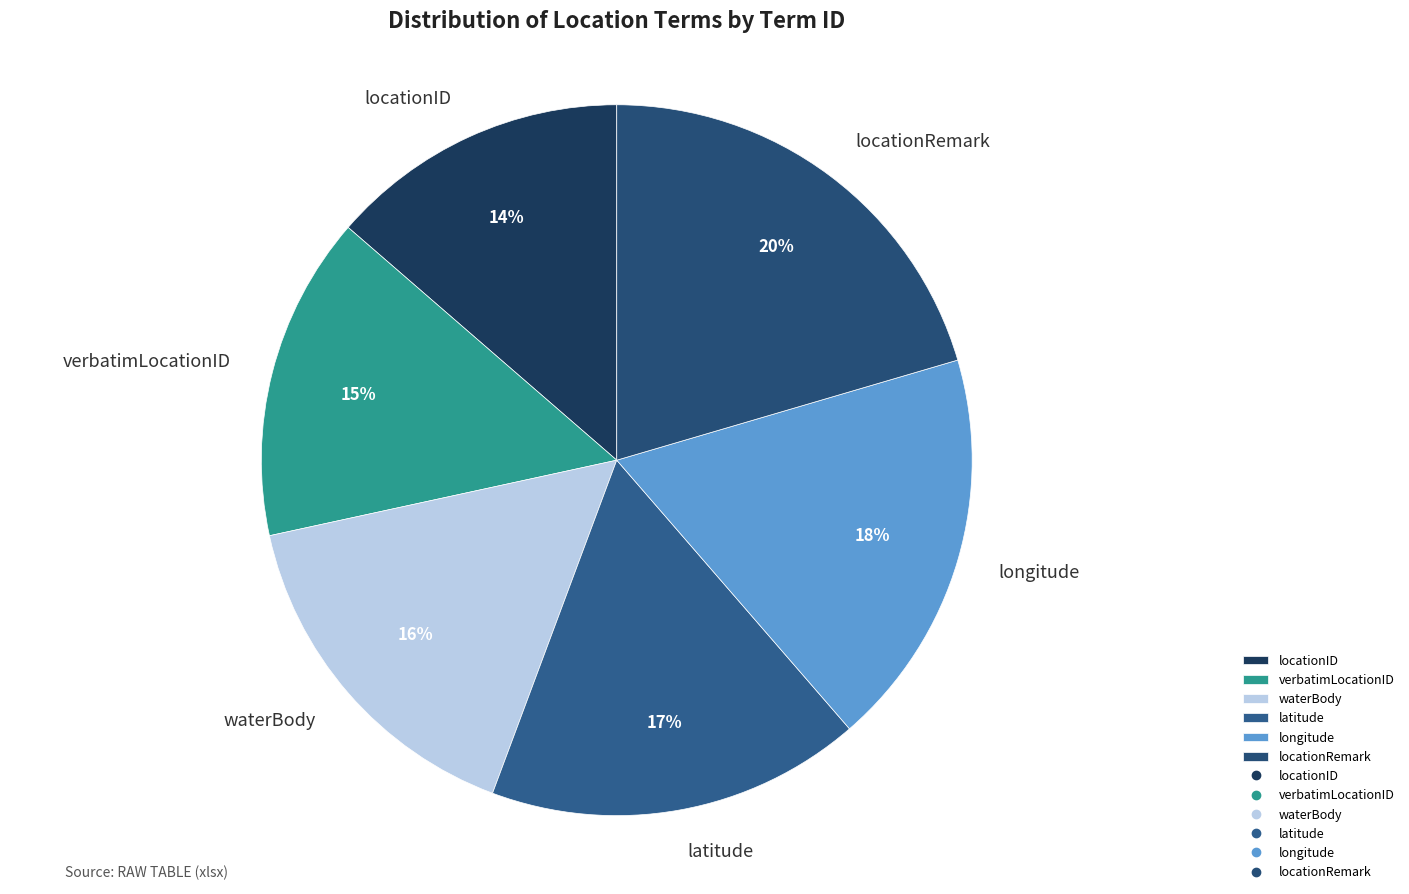

Which slice is the smallest?

locationID